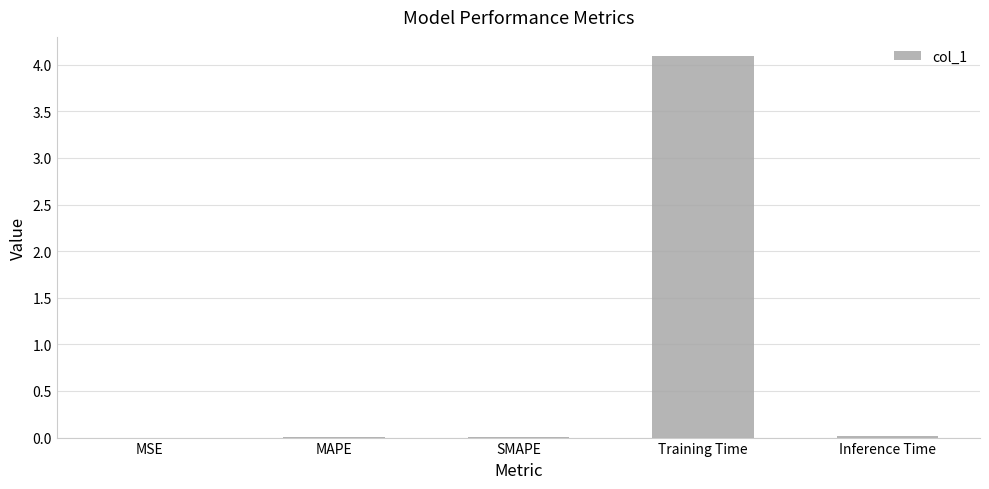

Read the value at Training Time.

4.1